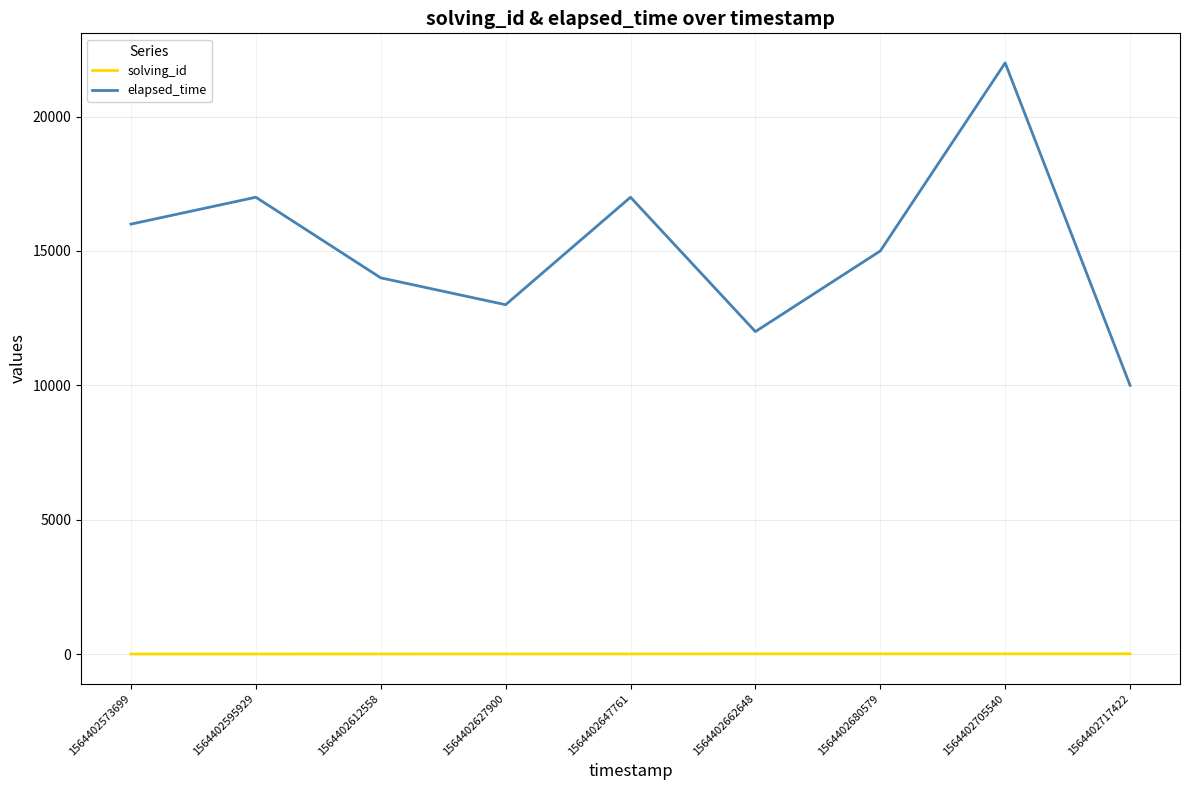

What are all the series names shown in the legend?

solving_id, elapsed_time